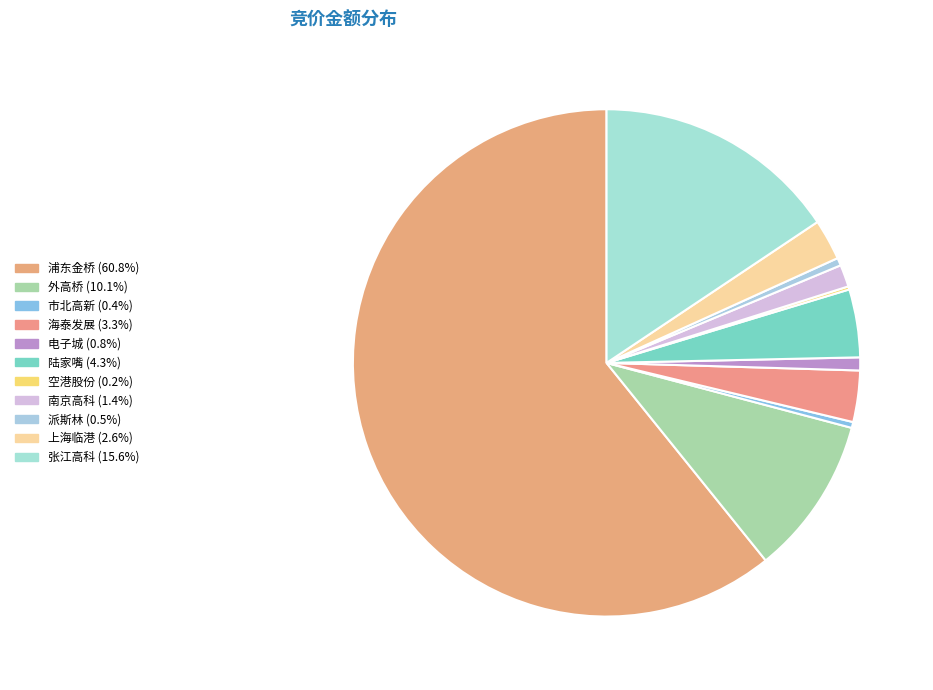

The 市北高新 slice represents 1% of the pie. True or false?

False